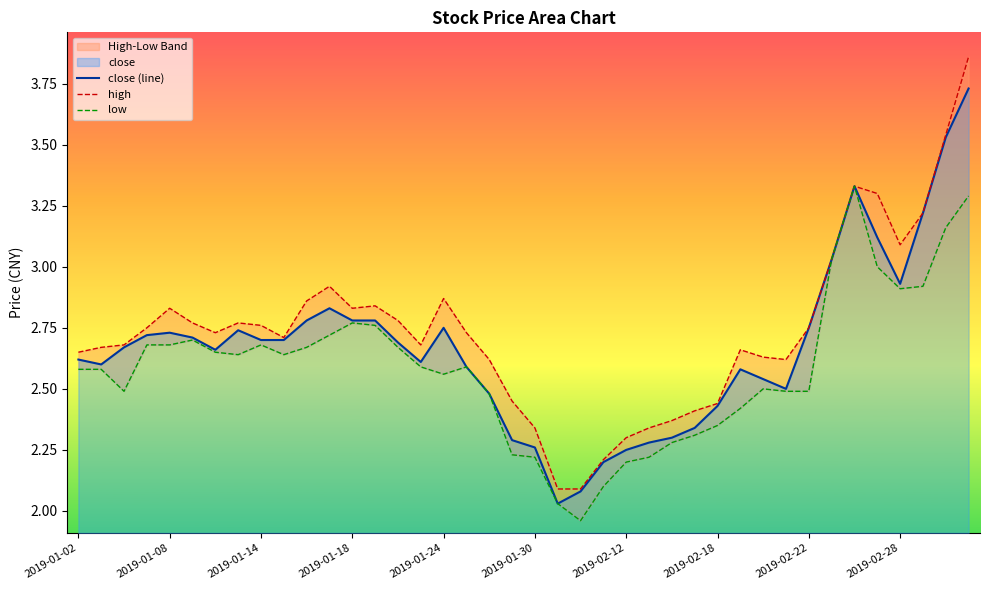

Reading right to left, what are all the values shown in this chart?

close (line): 3.7	3.5	3.2	2.9	3.1	3.3	3.0	2.8	2.5	2.5	2.6	2.4	2.3	2.3	2.3	2.2	2.2	2.1	2.0	2.3	2.3	2.5	2.6	2.8	2.6	2.7	2.8	2.8	2.8	2.8	2.7	2.7	2.7	2.7	2.7	2.7	2.7	2.7	2.6	2.6
high: 3.9	3.5	3.2	3.1	3.3	3.3	3.0	2.8	2.6	2.6	2.7	2.4	2.4	2.4	2.3	2.3	2.2	2.1	2.1	2.3	2.5	2.6	2.7	2.9	2.7	2.8	2.8	2.8	2.9	2.9	2.7	2.8	2.8	2.7	2.8	2.8	2.8	2.7	2.7	2.6
low: 3.3	3.2	2.9	2.9	3.0	3.3	3.0	2.5	2.5	2.5	2.4	2.4	2.3	2.3	2.2	2.2	2.1	2.0	2.0	2.2	2.2	2.5	2.6	2.6	2.6	2.7	2.8	2.8	2.7	2.7	2.6	2.7	2.6	2.6	2.7	2.7	2.7	2.5	2.6	2.6